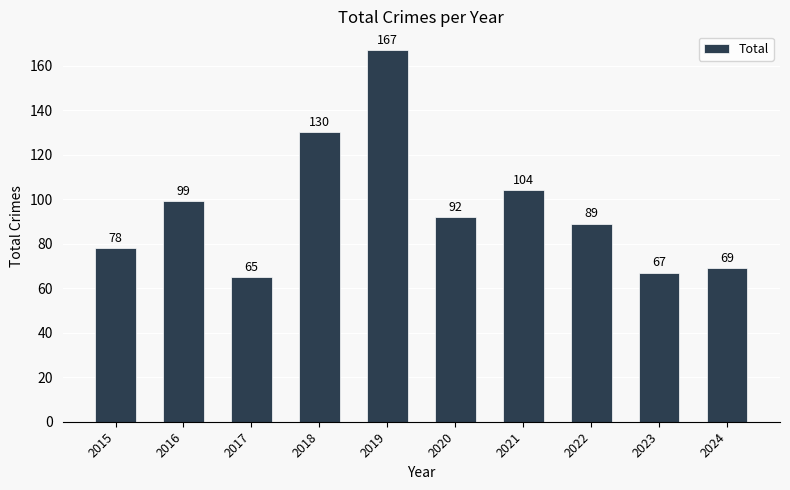

Reading left to right, extract all data points from this chart.

78	99	65	130	167	92	104	89	67	69